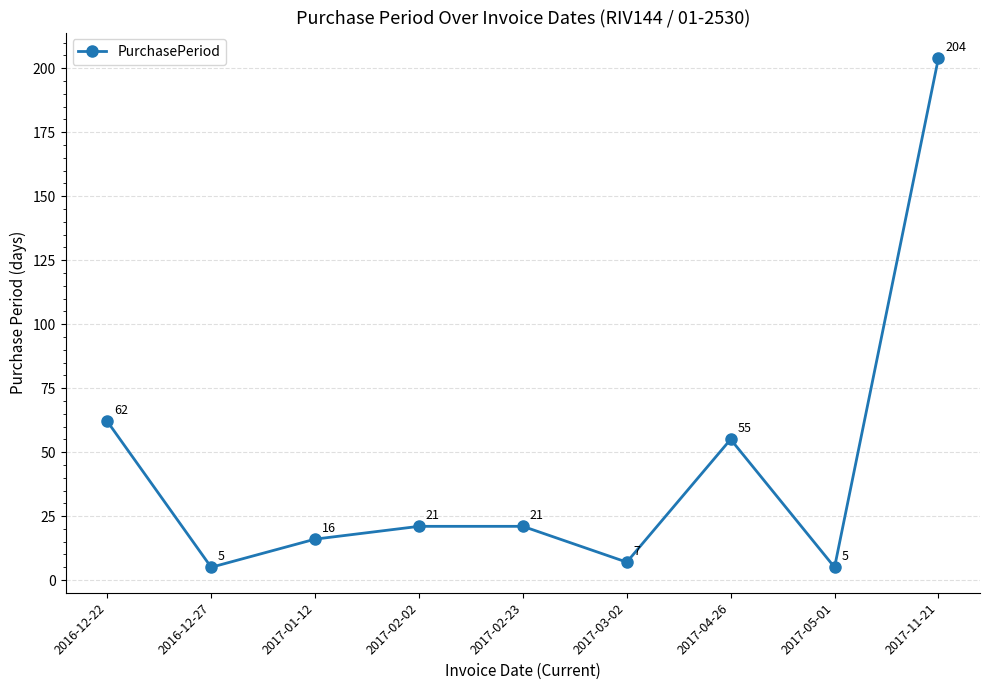

The chart shows a value of 5 at 2016-12-27. True or false?

True